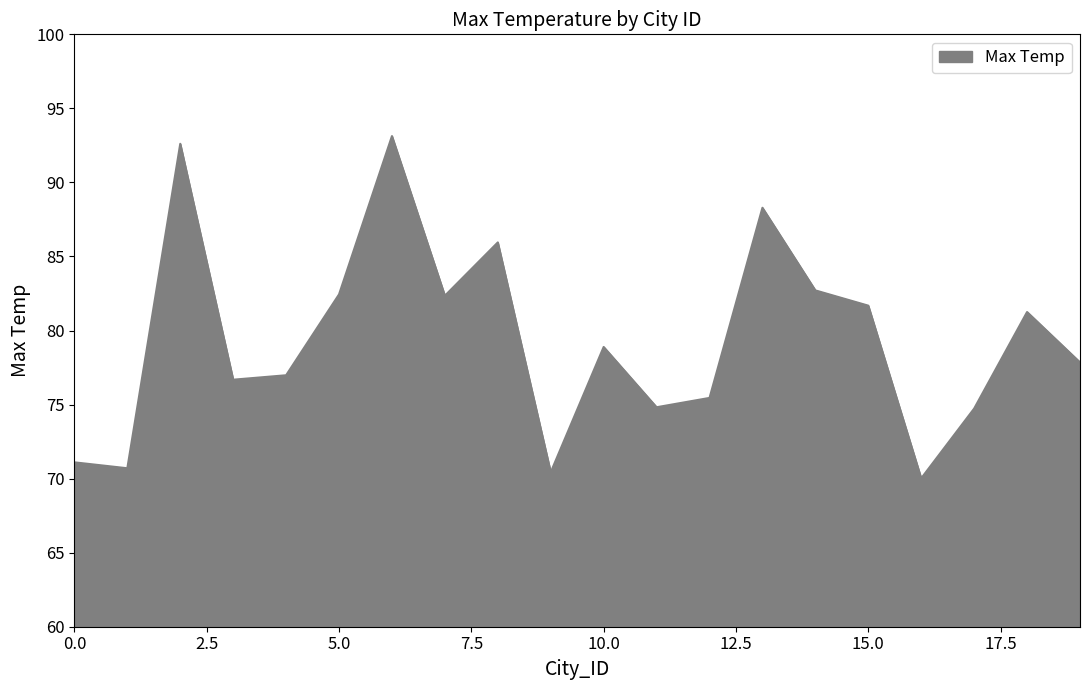

What is the smallest value displayed?

70.0